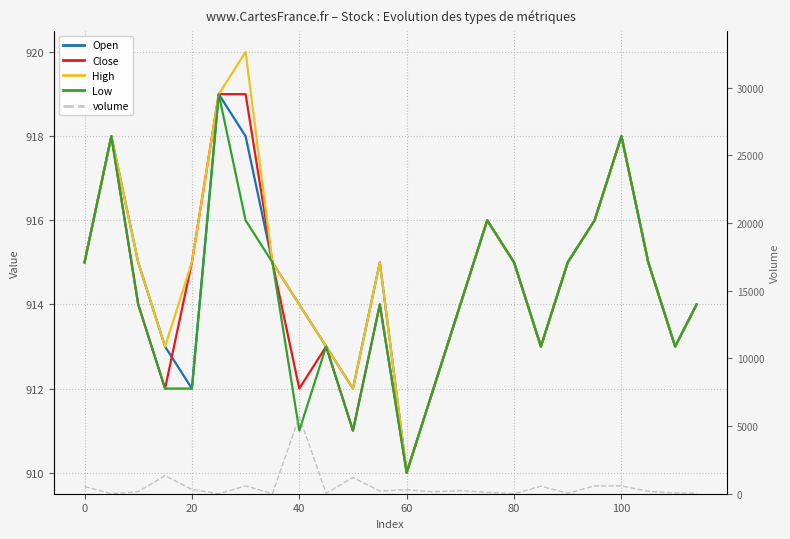

Reading left to right, transcribe all the data shown in this chart.

Open: 915.0	918.0	915.0	913.0	912.0	919.0	918.0	915.0	914.0	913.0	912.0	915.0	910.0	912.0	914.0	916.0	915.0	913.0	915.0	916.0	918.0	915.0	913.0	914.0
Close: 915.0	918.0	914.0	912.0	915.0	919.0	919.0	915.0	912.0	913.0	911.0	914.0	910.0	912.0	914.0	916.0	915.0	913.0	915.0	916.0	918.0	915.0	913.0	914.0
High: 915.0	918.0	915.0	913.0	915.0	919.0	920.0	915.0	914.0	913.0	912.0	915.0	910.0	912.0	914.0	916.0	915.0	913.0	915.0	916.0	918.0	915.0	913.0	914.0
Low: 915.0	918.0	914.0	912.0	912.0	919.0	916.0	915.0	911.0	913.0	911.0	914.0	910.0	912.0	914.0	916.0	915.0	913.0	915.0	916.0	918.0	915.0	913.0	914.0
volume: 527.0	0.0	152.9	1336.9	311.8	1.0	577.9	1.7	5697.7	33.7	1197.0	200.0	291.5	139.4	235.9	100.0	2.4	554.1	36.7	578.2	577.9	173.4	51.5	36.1